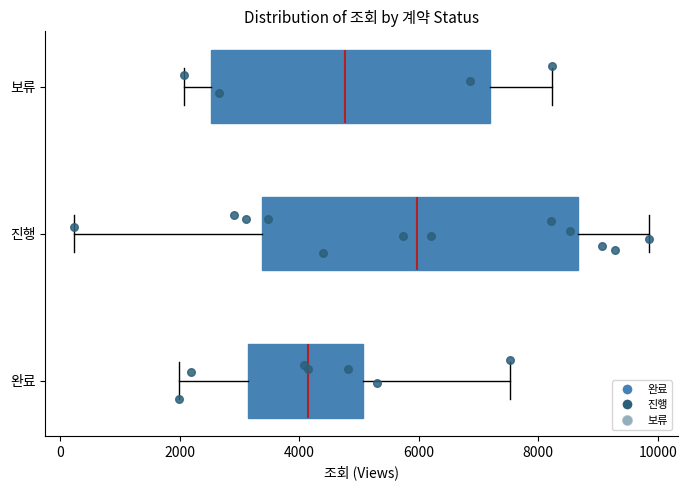

Which box is the widest, from its left edge to its right edge?

진행